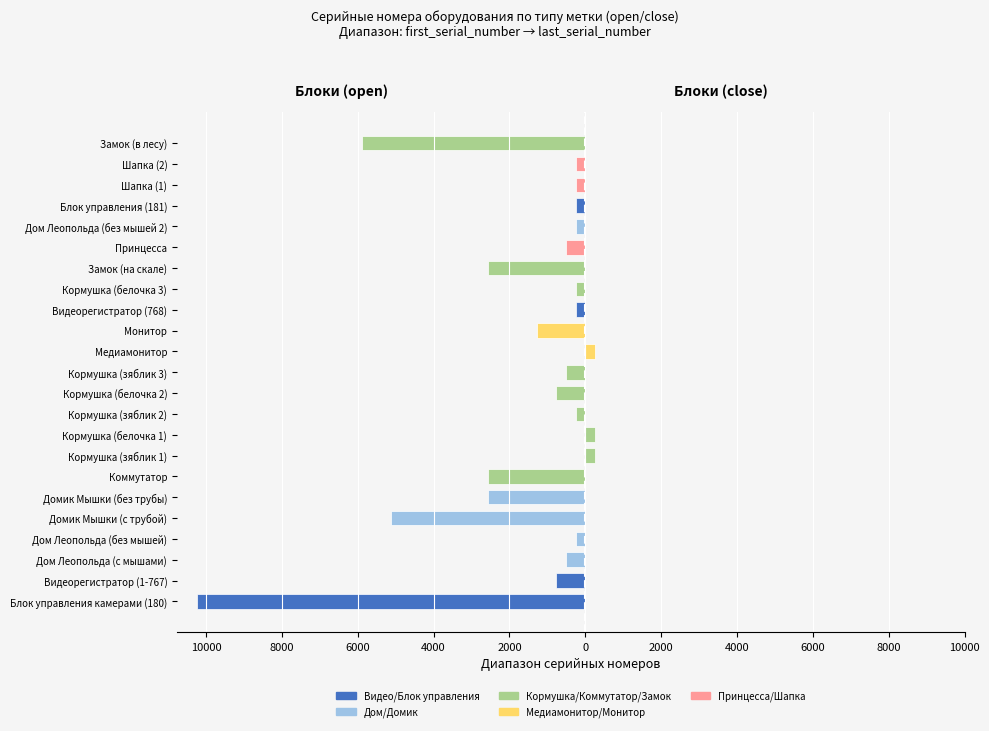

Reading left to right, list all the values displayed in this chart.

open: -10239	-767	-511	-255	-5119	-2559	-2559	0	0	-255	-767	-511	0	-1279	-255	-256	-2559	-511	-255	-255	-255	-255	-5887
close: 0	0	0	0	0	0	0	255	255	0	0	0	255	0	0	0	0	0	0	0	0	0	0